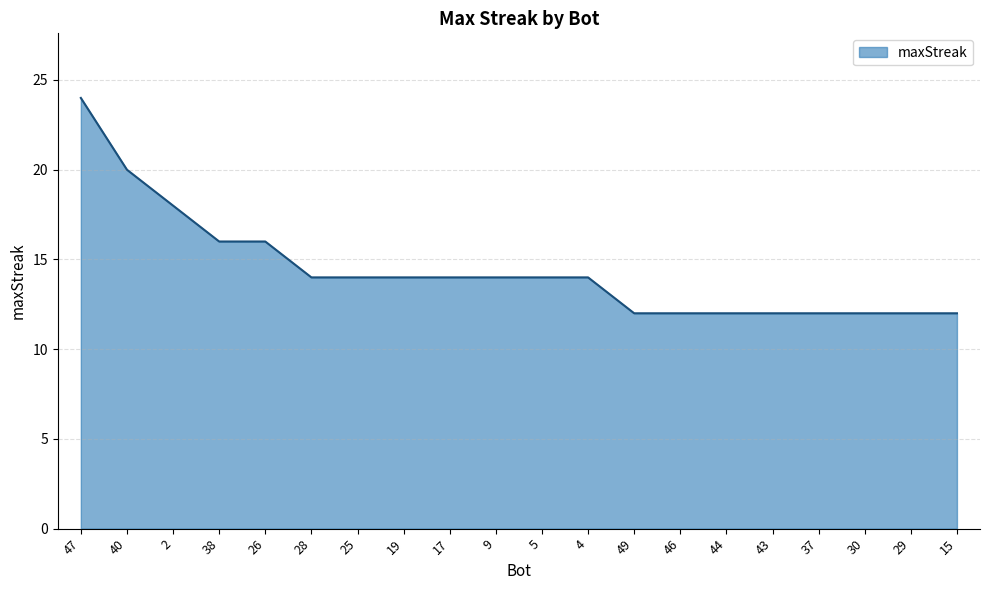

What is the ratio of the value at 49 to the value at 5?

0.9